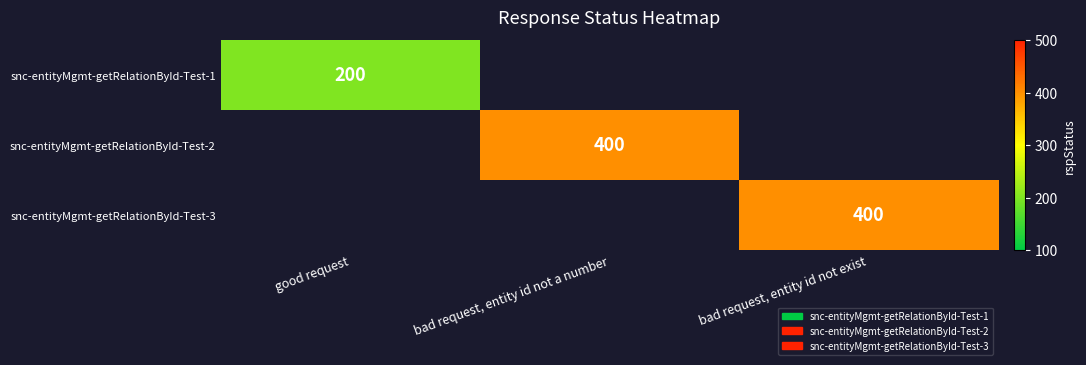

What is the minimum value shown in the chart?

200.0